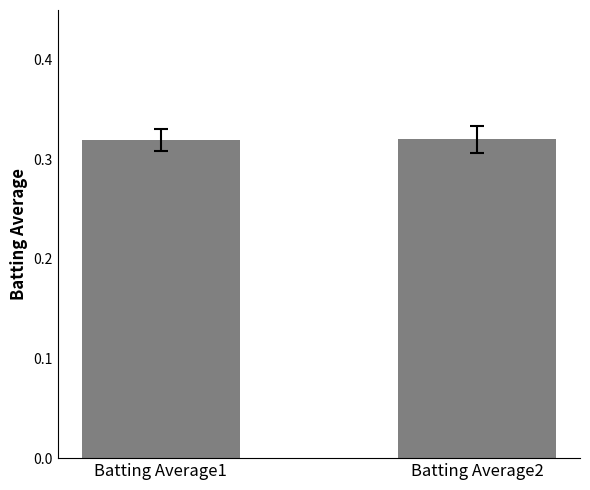

What is the maximum value shown in the chart?

0.3